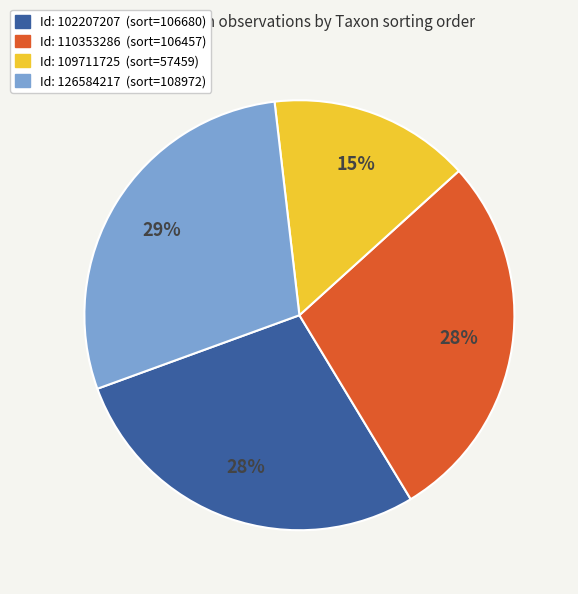

Is there a majority slice in this chart?

No